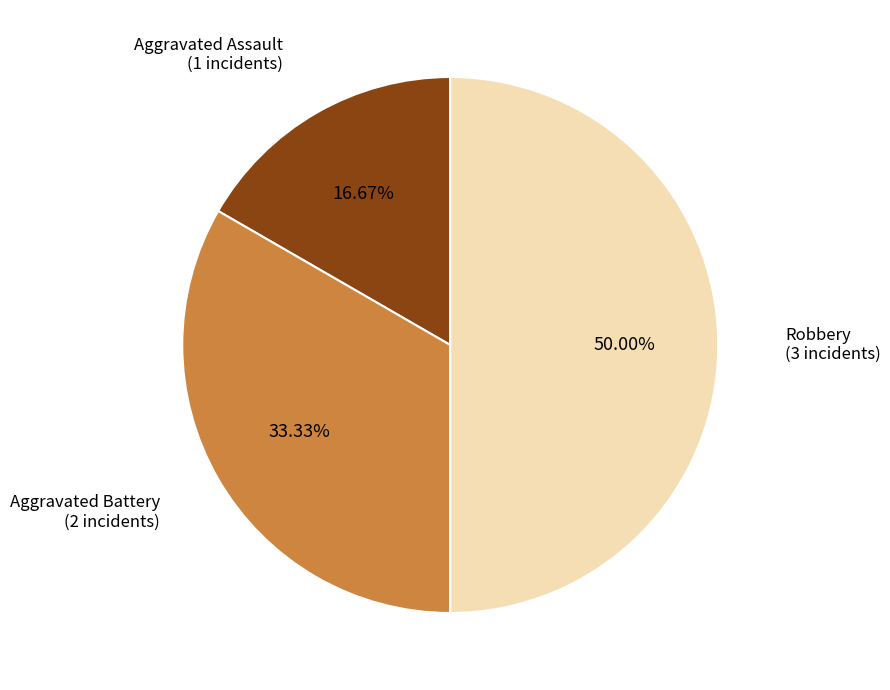

How many slices are in this pie chart?

3